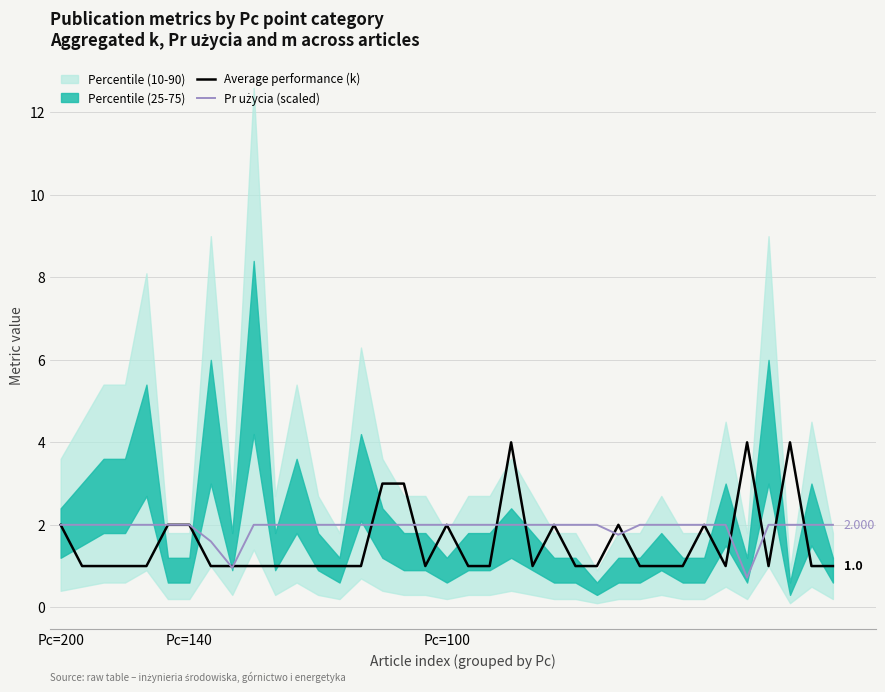

The value of Average performance (k) at 32 is 4.0. True or false?

True